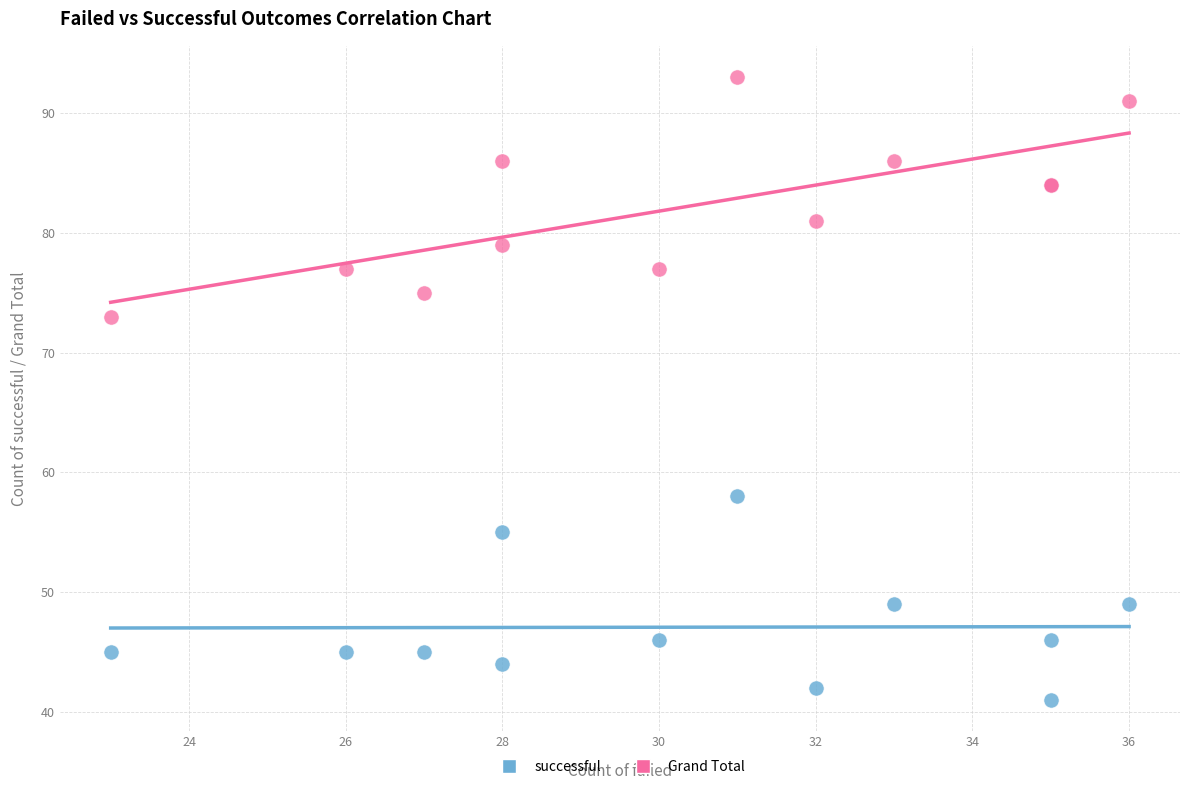

Which series reaches the maximum Y coordinate?

Grand Total